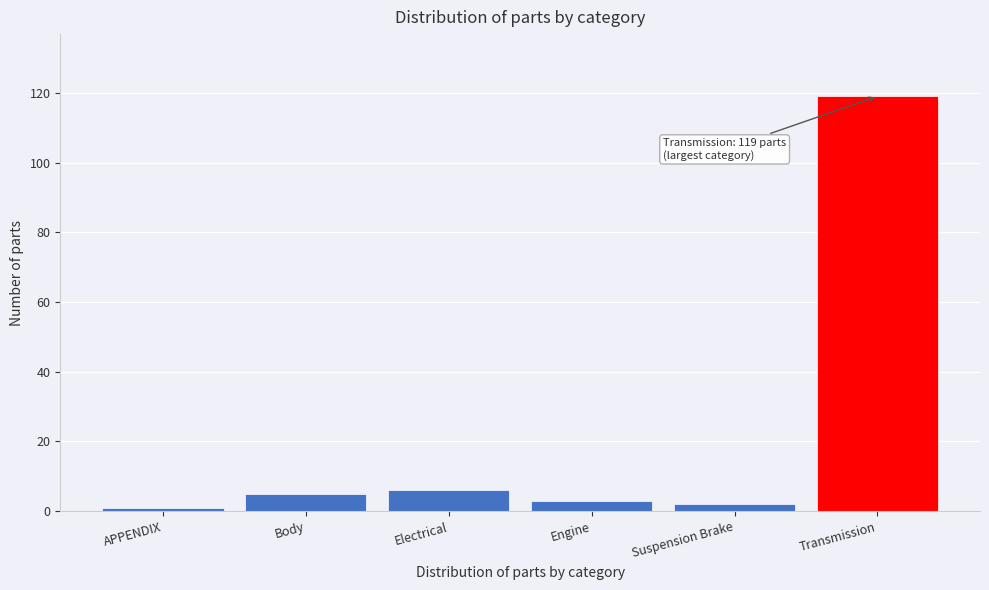

Reading right to left, transcribe all the data shown in this chart.

Transmission=119	Suspension Brake=2	Engine=3	Electrical=6	Body=5	APPENDIX=1